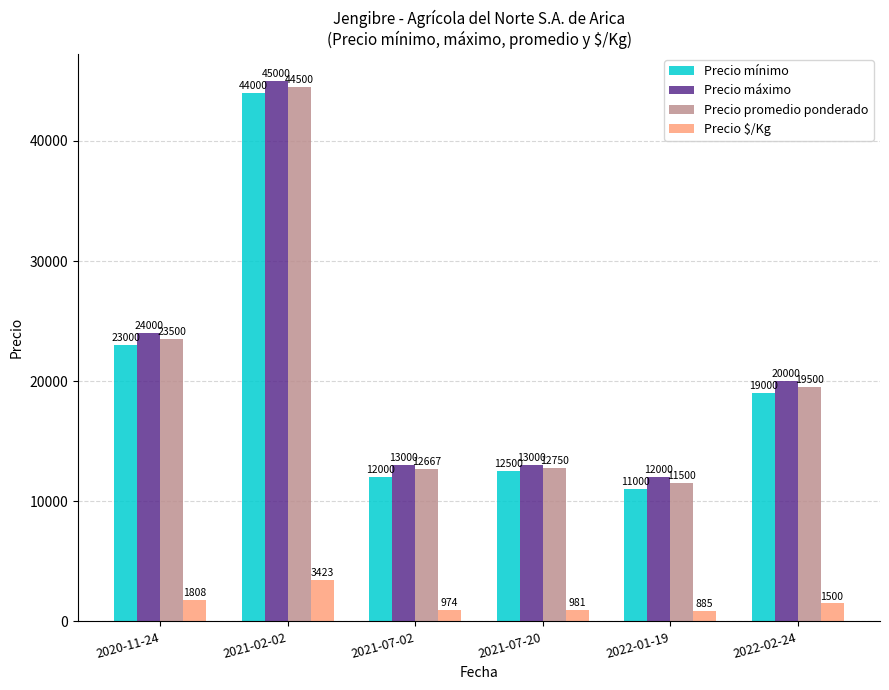

At which label does Precio promedio ponderado first exceed 19500?

2020-11-24